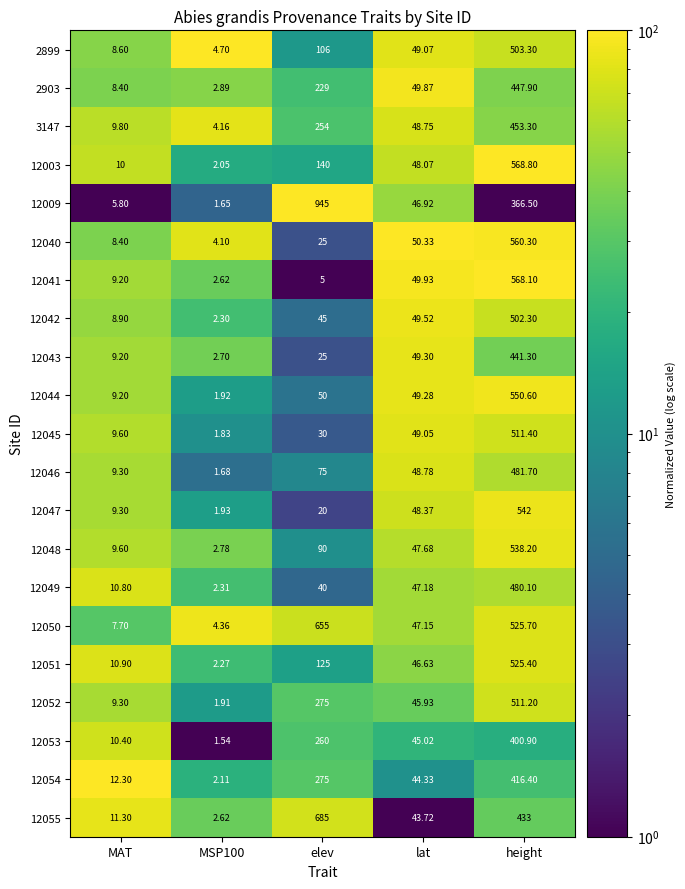

At which label is 12049 closest to 241?

lat